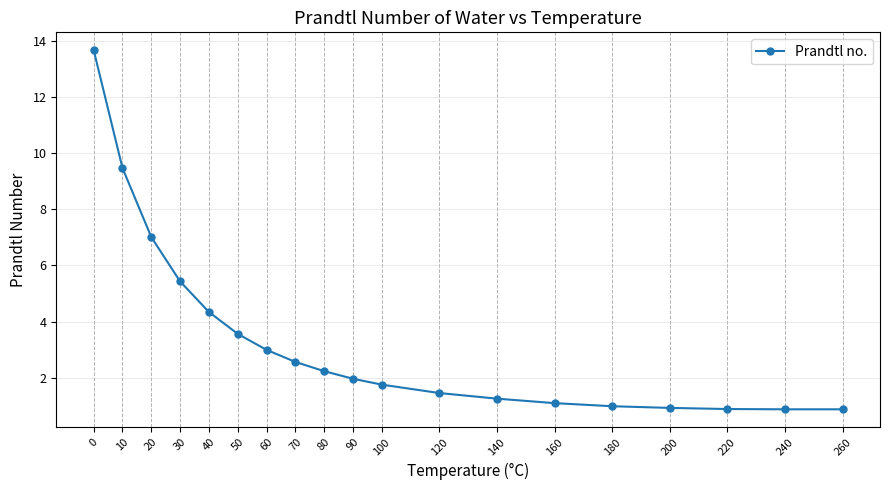

What is the value of the 7th point from the left?

3.0